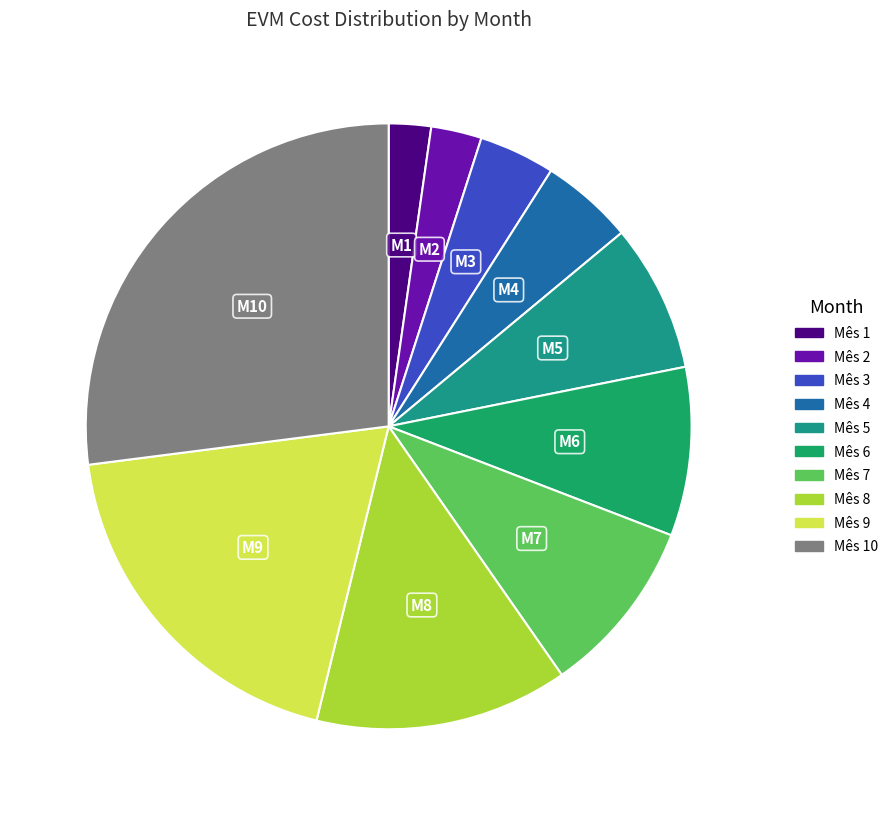

Count the number of slices in the pie.

10